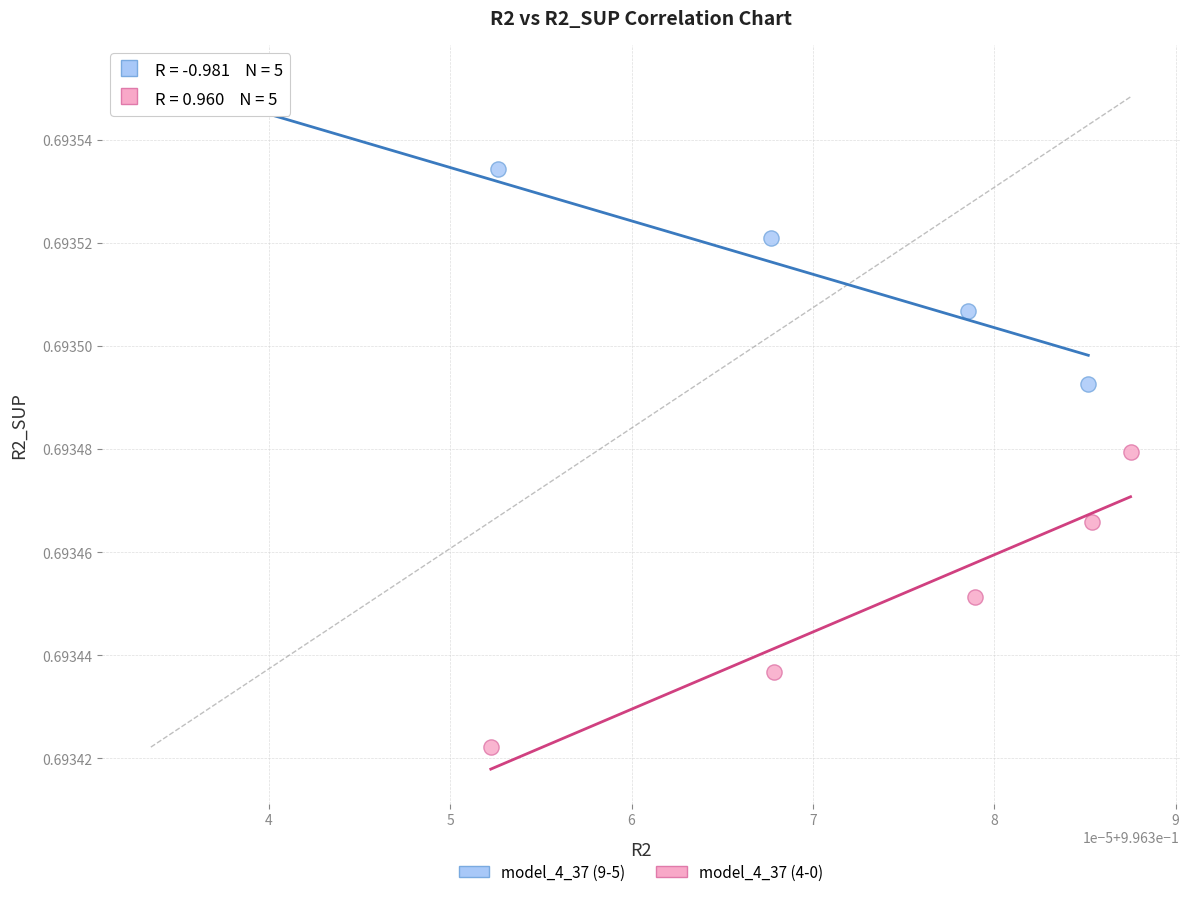

Which series contains the highest Y value?

model_4_37 (9-5)